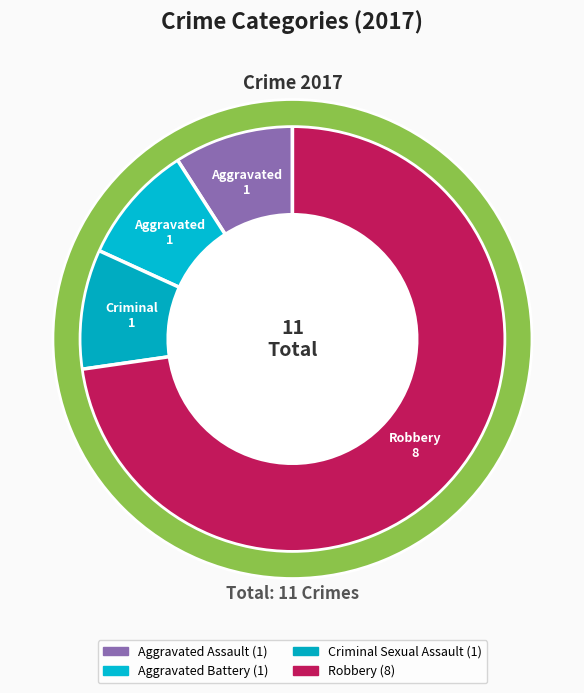

How many slices are in this pie chart?

4